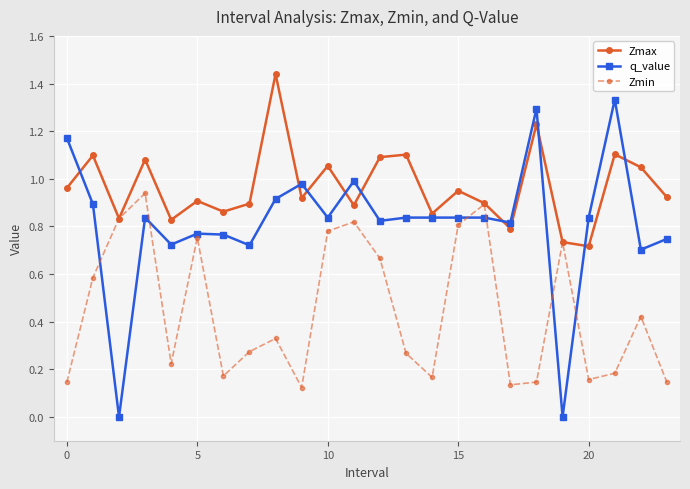

How many interior local valleys does the Zmin series have?

6